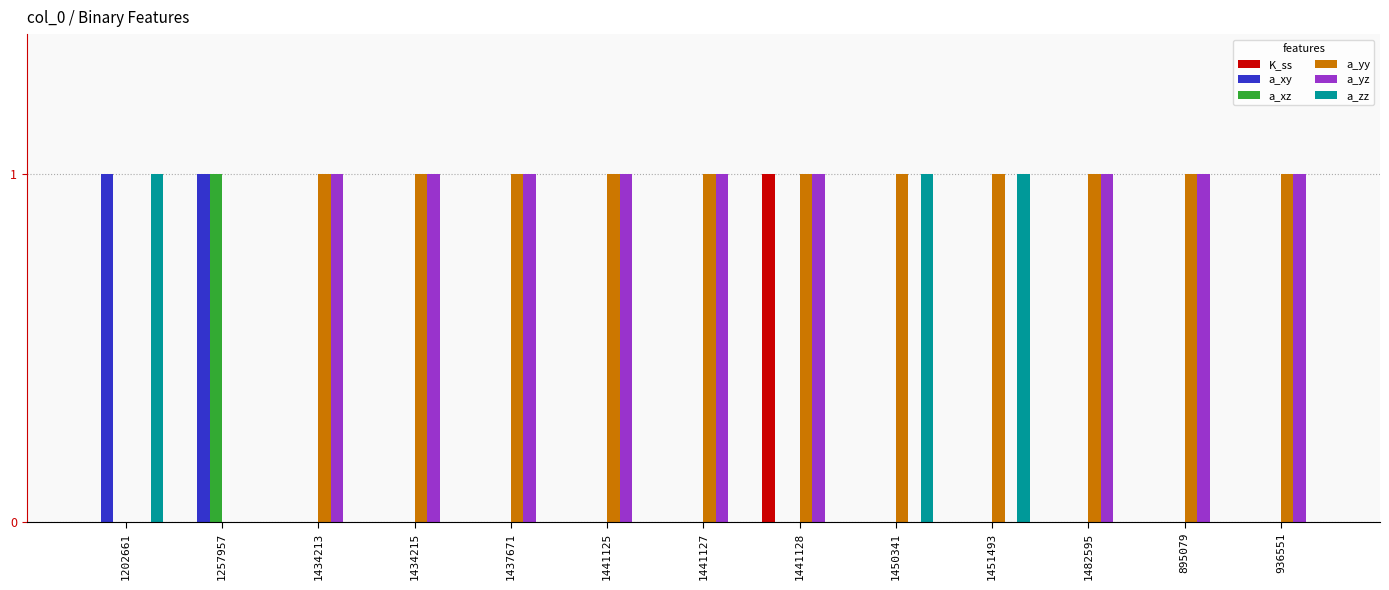

Is it true that a_yy equals 1 at 1451493?

True